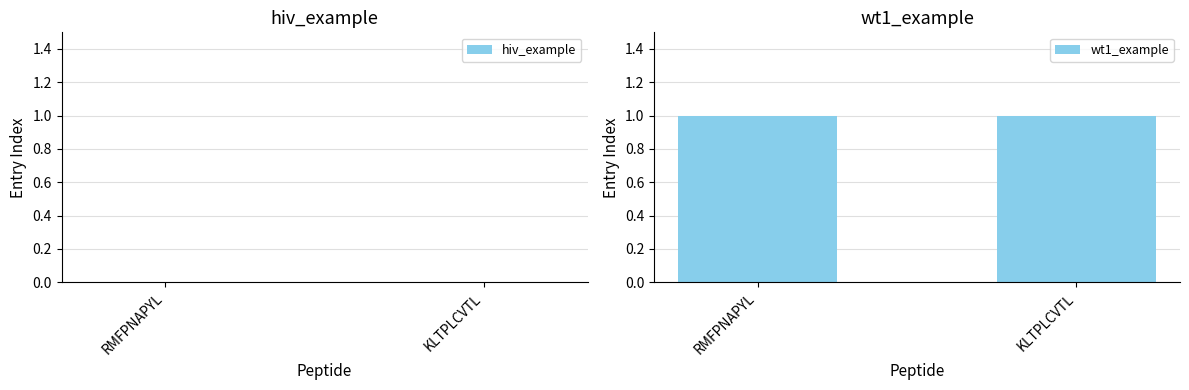

Are the bars grouped side by side (vs. stacked)?

Yes